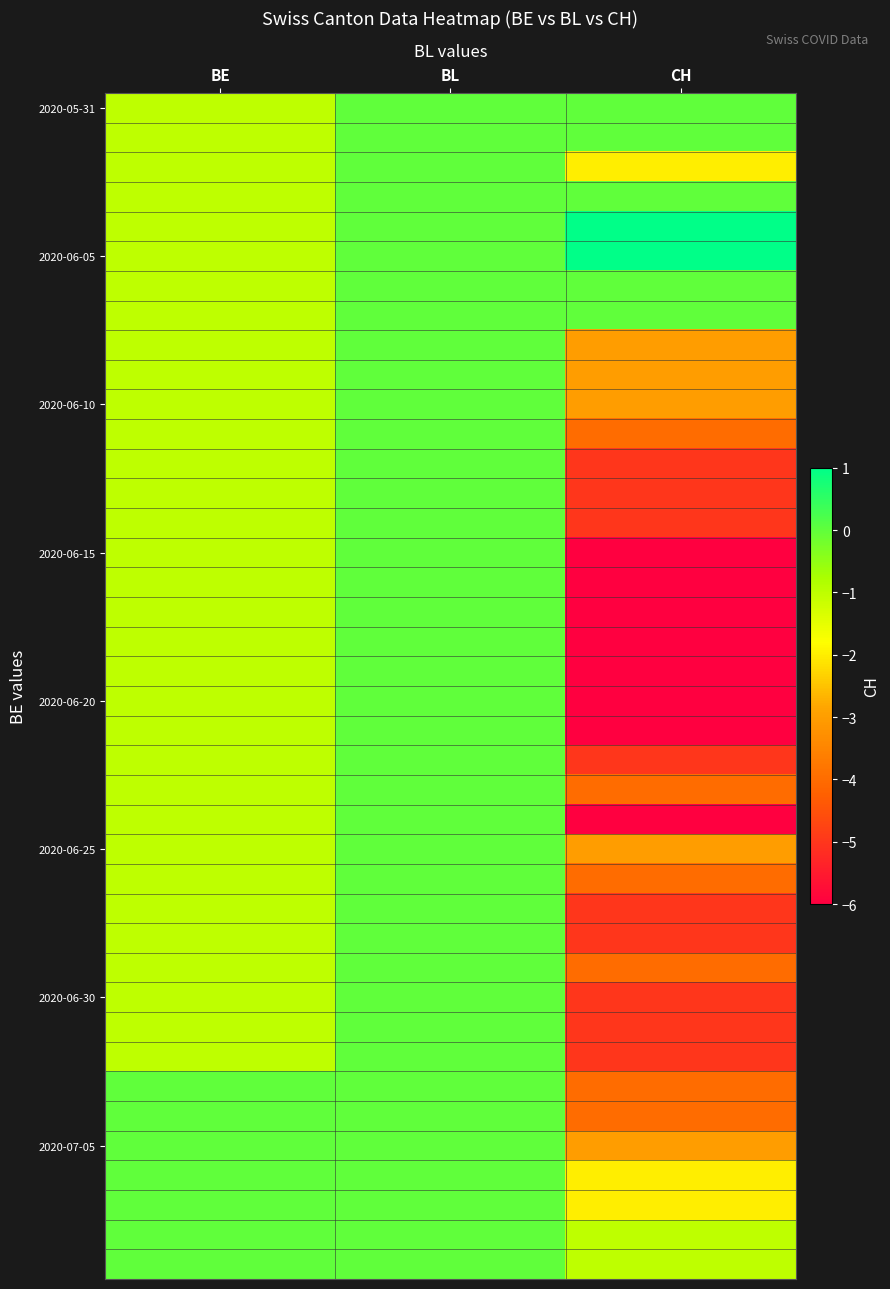

What is the spread (max minus min) of values at BE?

1